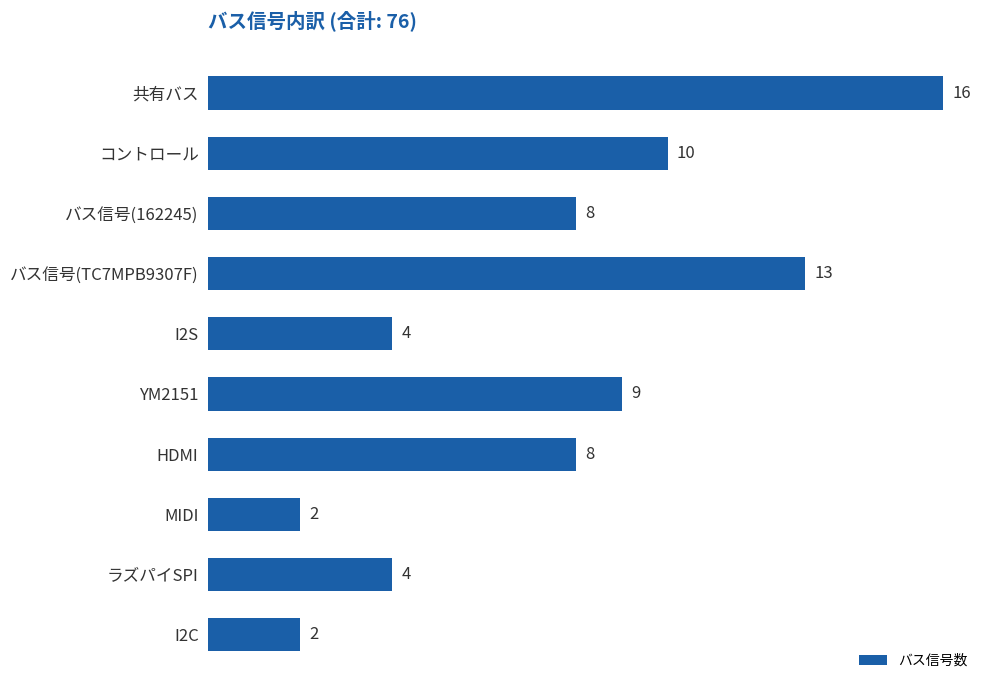

What is the difference between the maximum and minimum values?

14